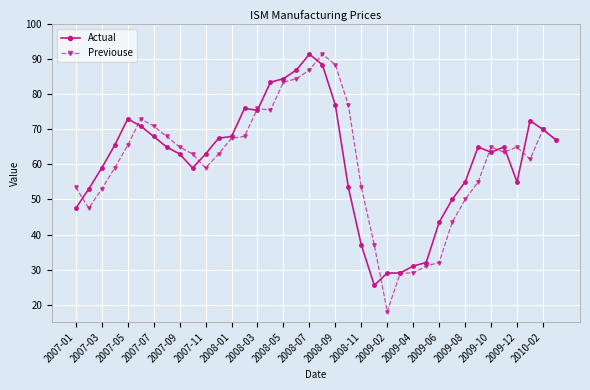

Which series has the widest spread of values?

Previouse